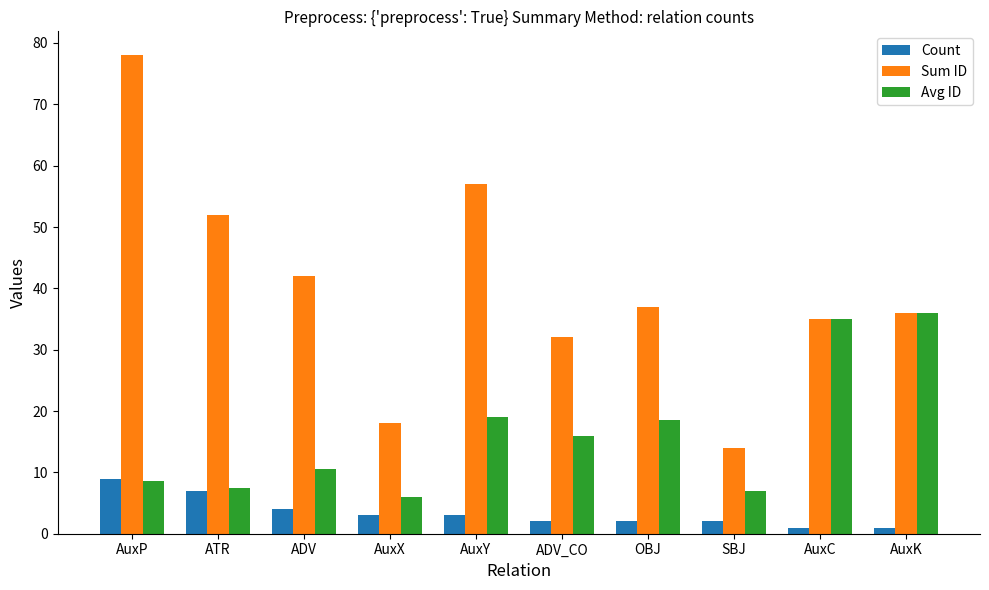

What value does the Avg ID series have at ADV_CO?

16.0